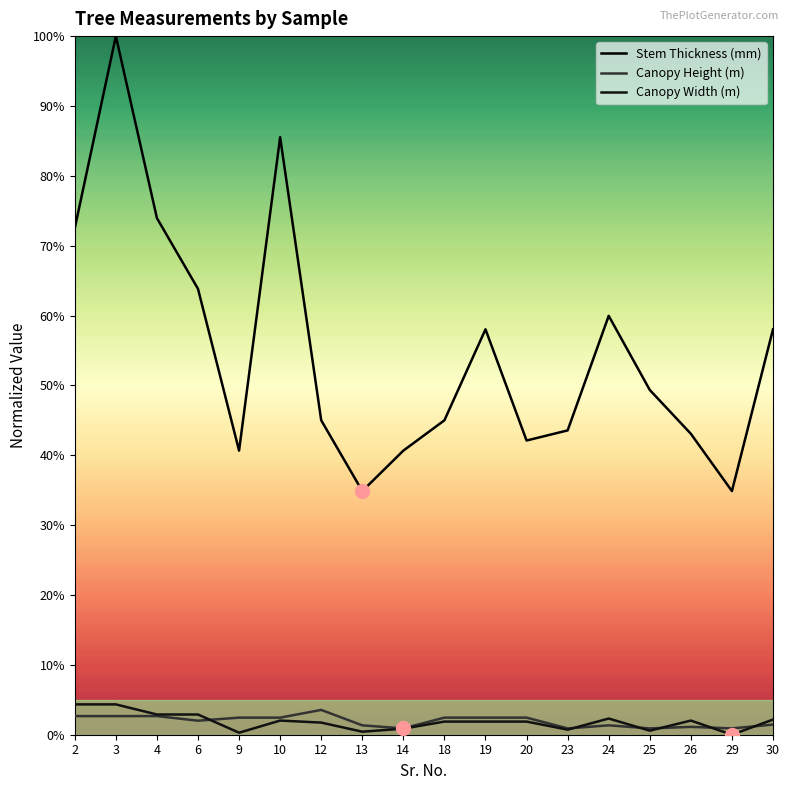

Does the chart have visible grid lines?

No